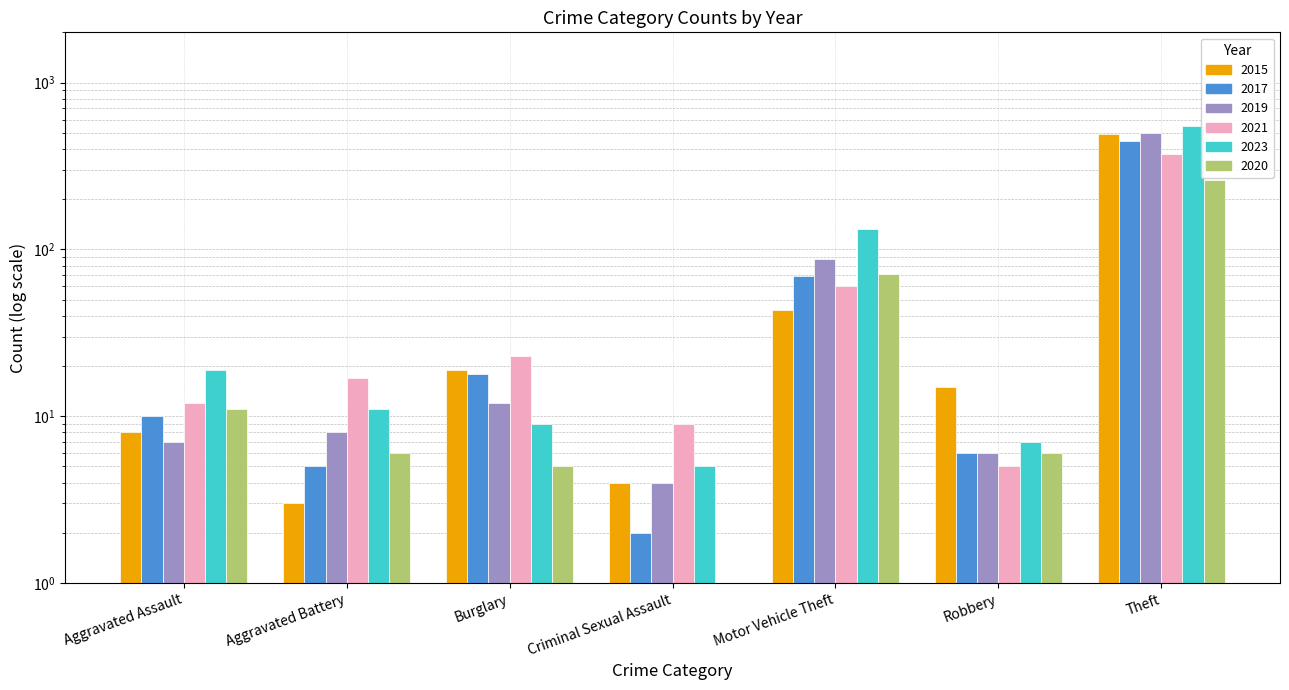

At which category is the sum across all series the highest?

Theft